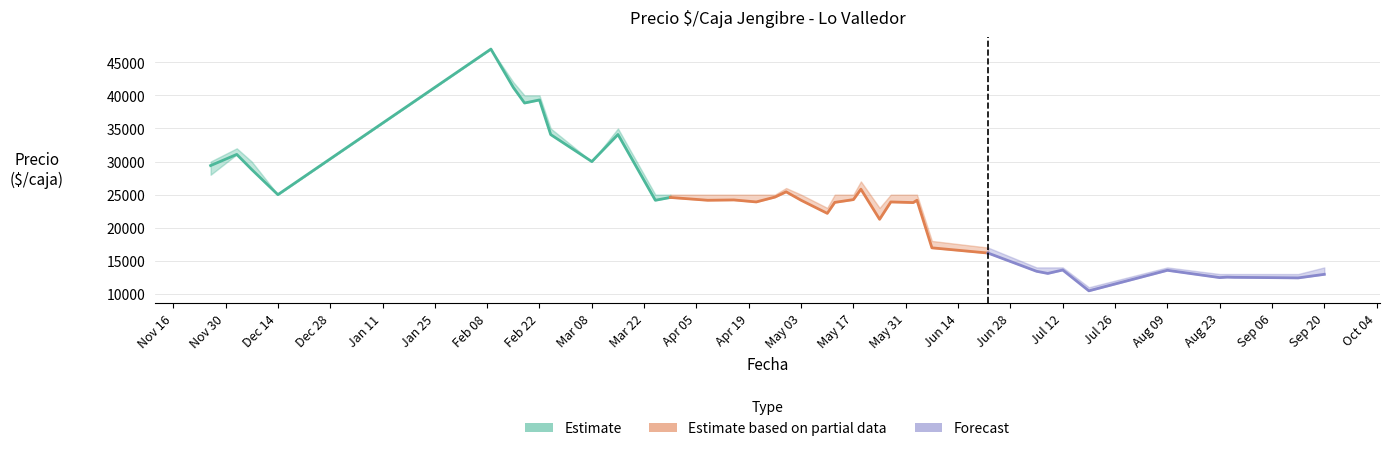

At which category is the sum across all series the highest?

2021-02-09